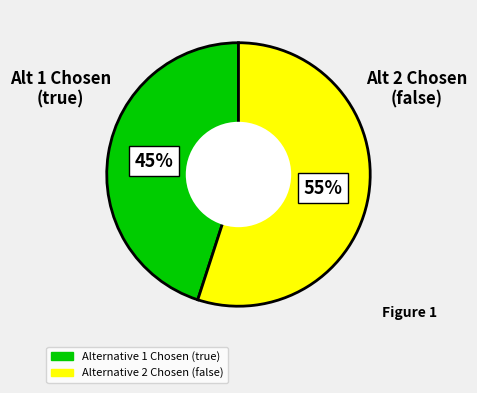

To the nearest percent, what is the difference between the largest and smallest slice percentages?

10%